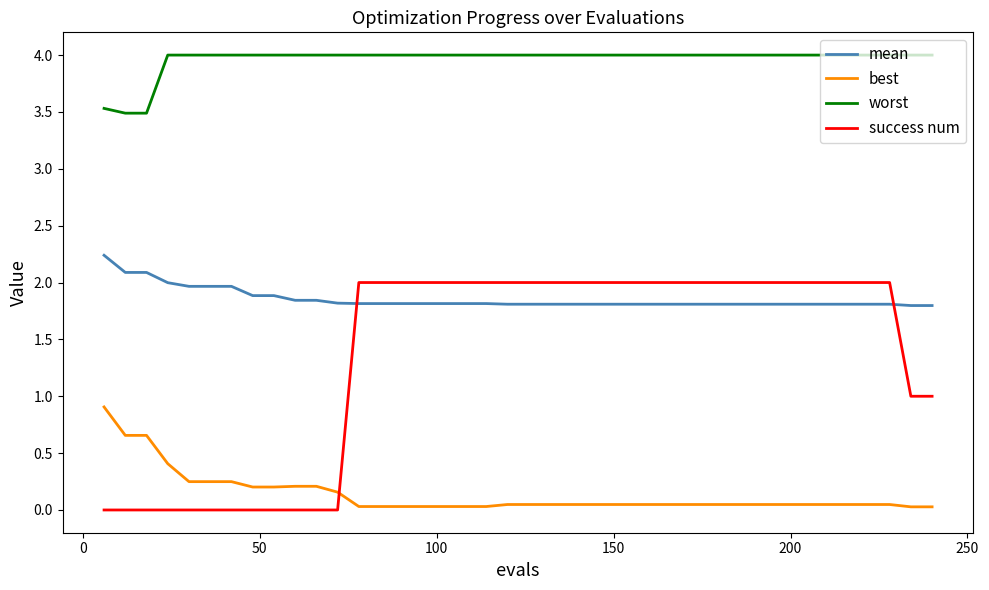

What is the minimum value for worst?

3.5